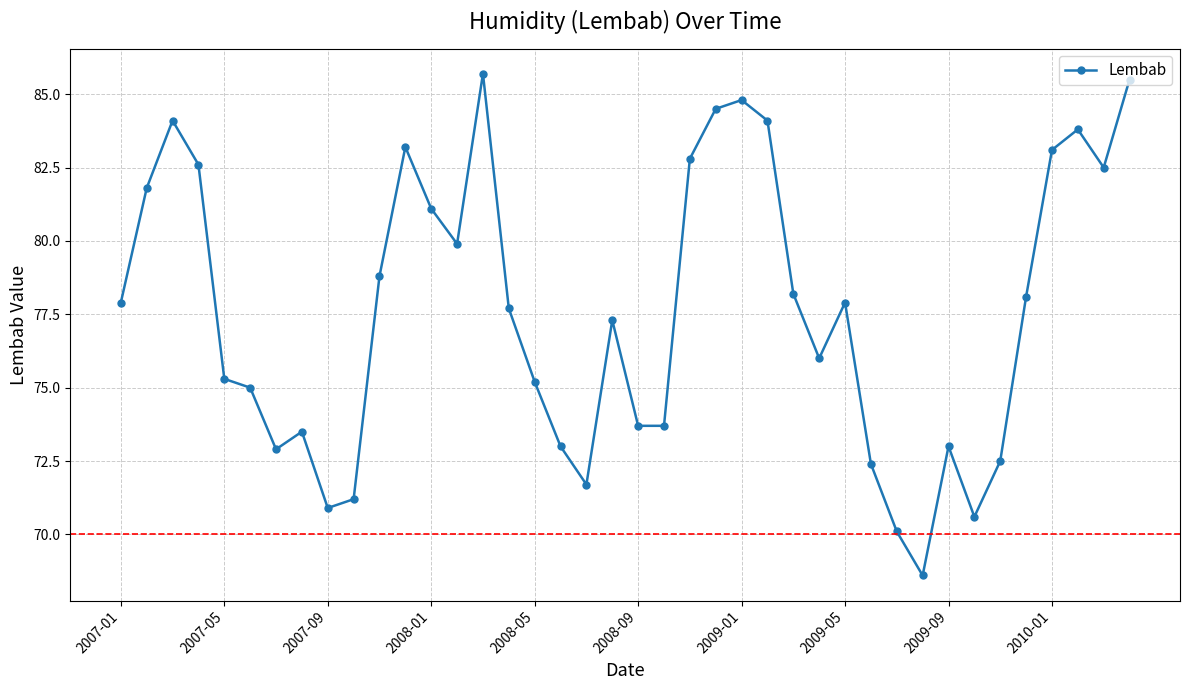

How many categories are shown in the chart?

40